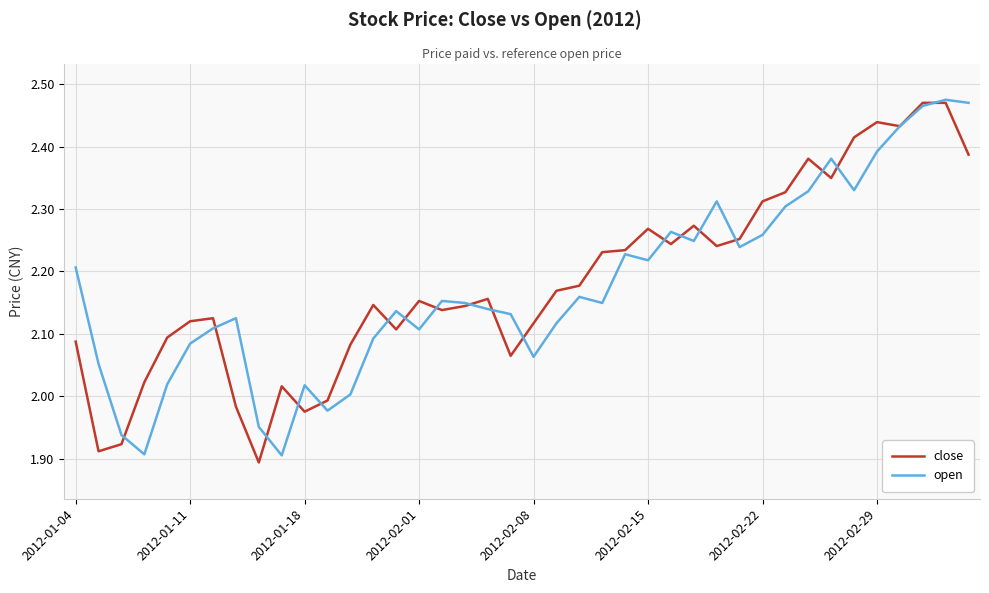

Which series has the largest total across all categories?

close